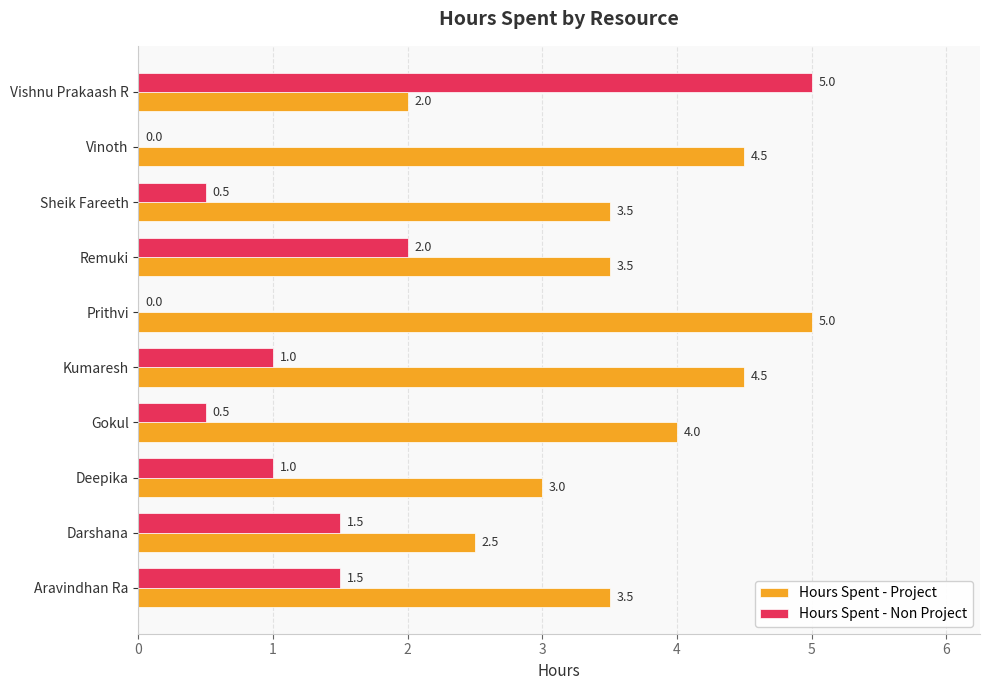

At which category is the sum across all series the highest?

Vishnu Prakaash R